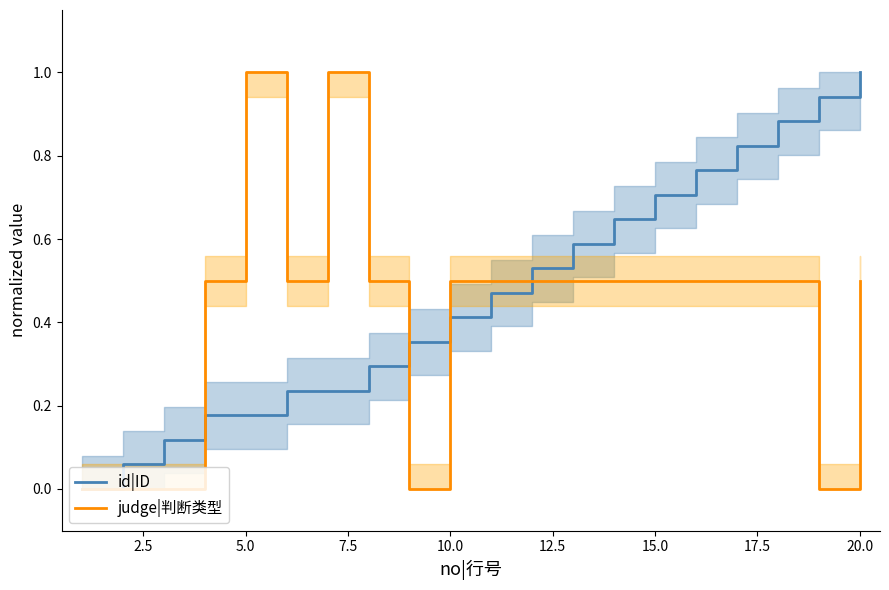

How many positive values does the id|ID series have?

19